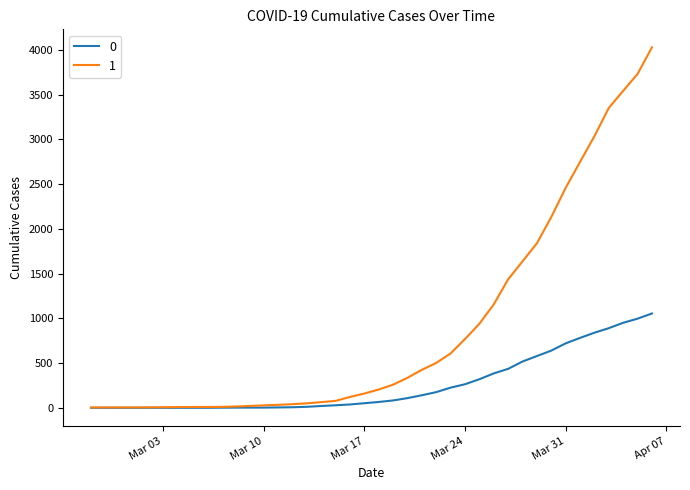

What is the sum of all 1 values?

35787